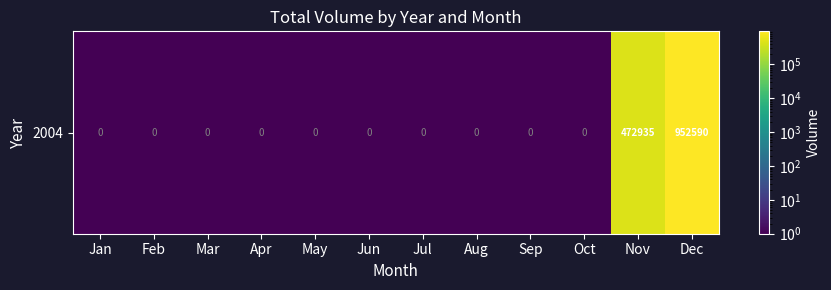

What value does the data have at May?

0.5